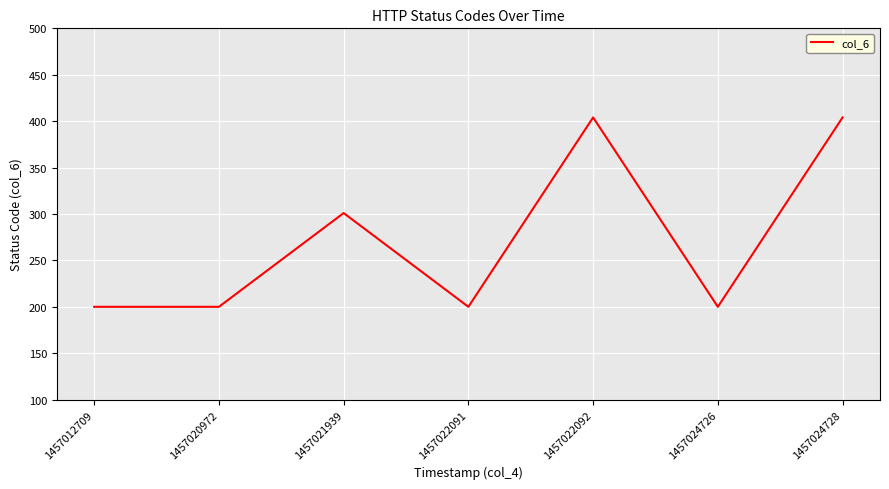

Where is the first local maximum?

1457021939